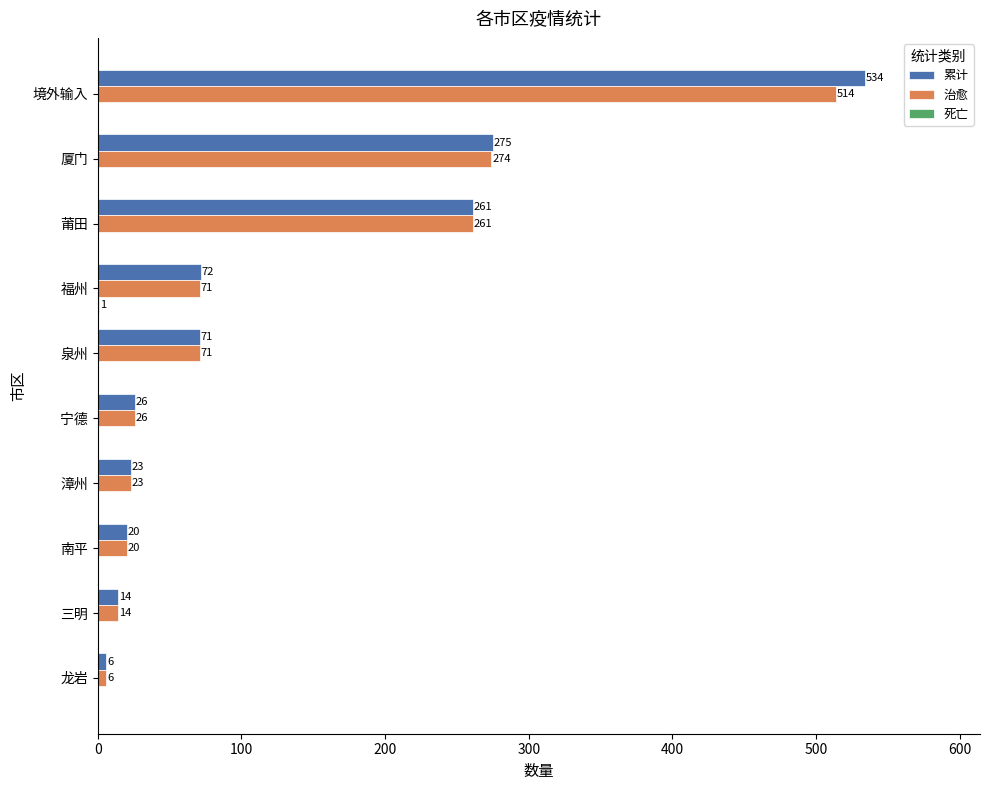

What is the maximum value shown in the chart?

534